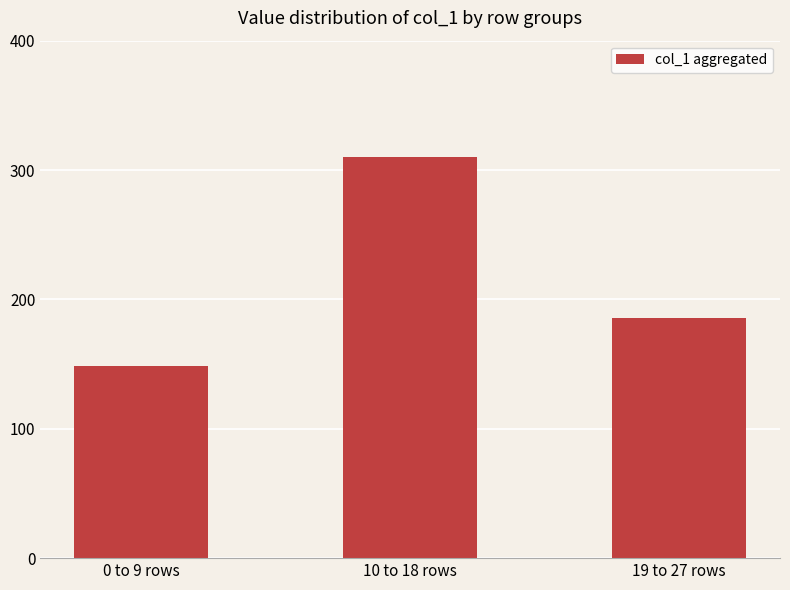

Between 10 to 18 rows and 19 to 27 rows, which is larger?

10 to 18 rows